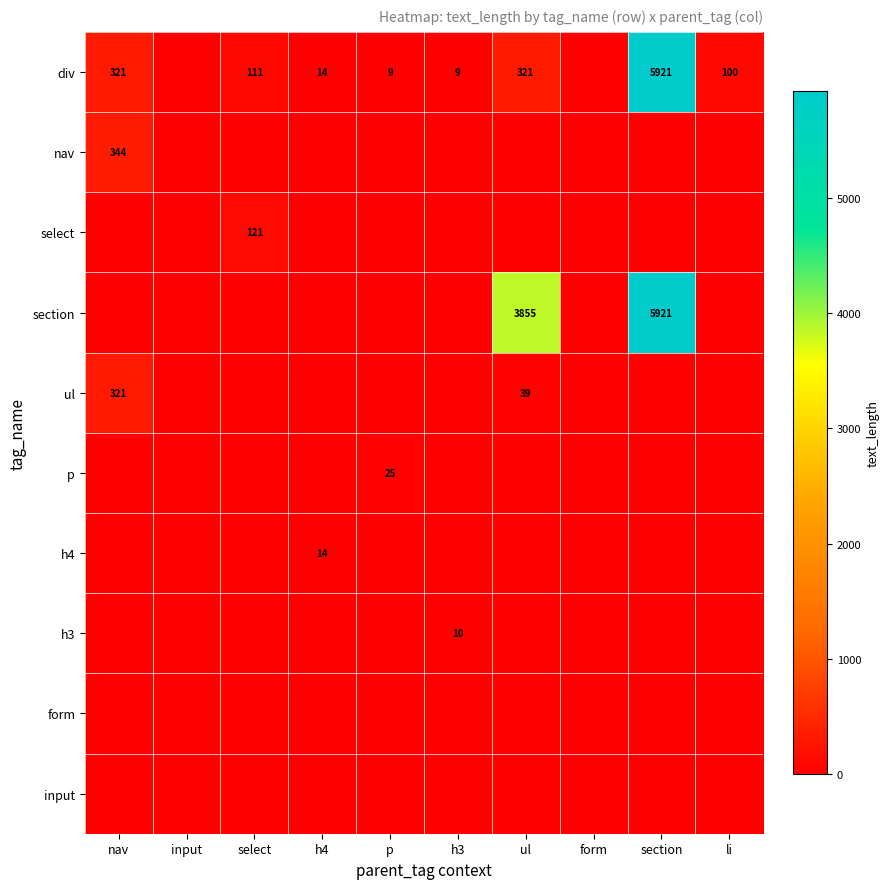

List the series in order of their peak value, lowest first.

form, input, h3, h4, p, select, ul, nav, div, section